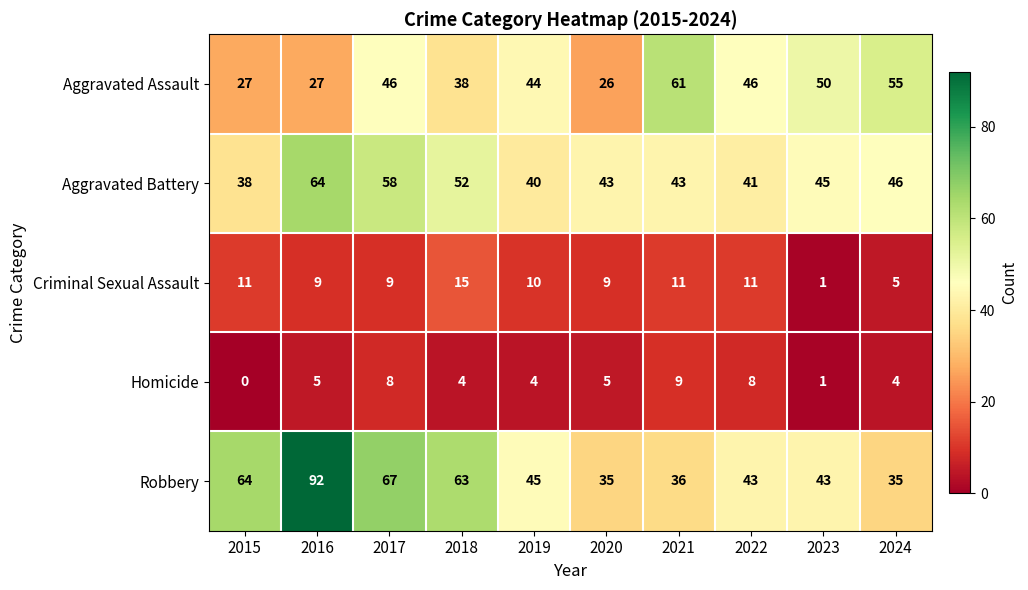

What is the difference between the highest and lowest values at 2021?

52